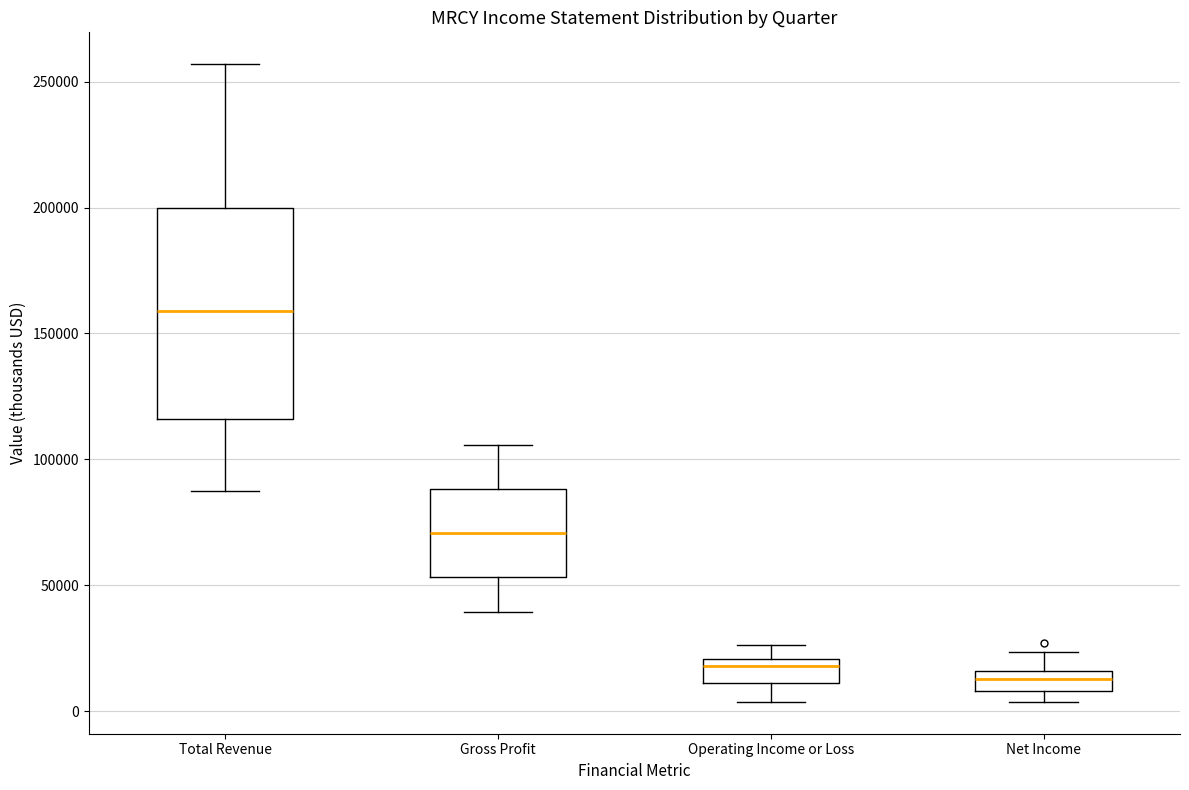

Where does the lower whisker of the box for Total Revenue end on the y-axis? The values are not printed on the chart, so give them approximately, as read against the axis.

90000